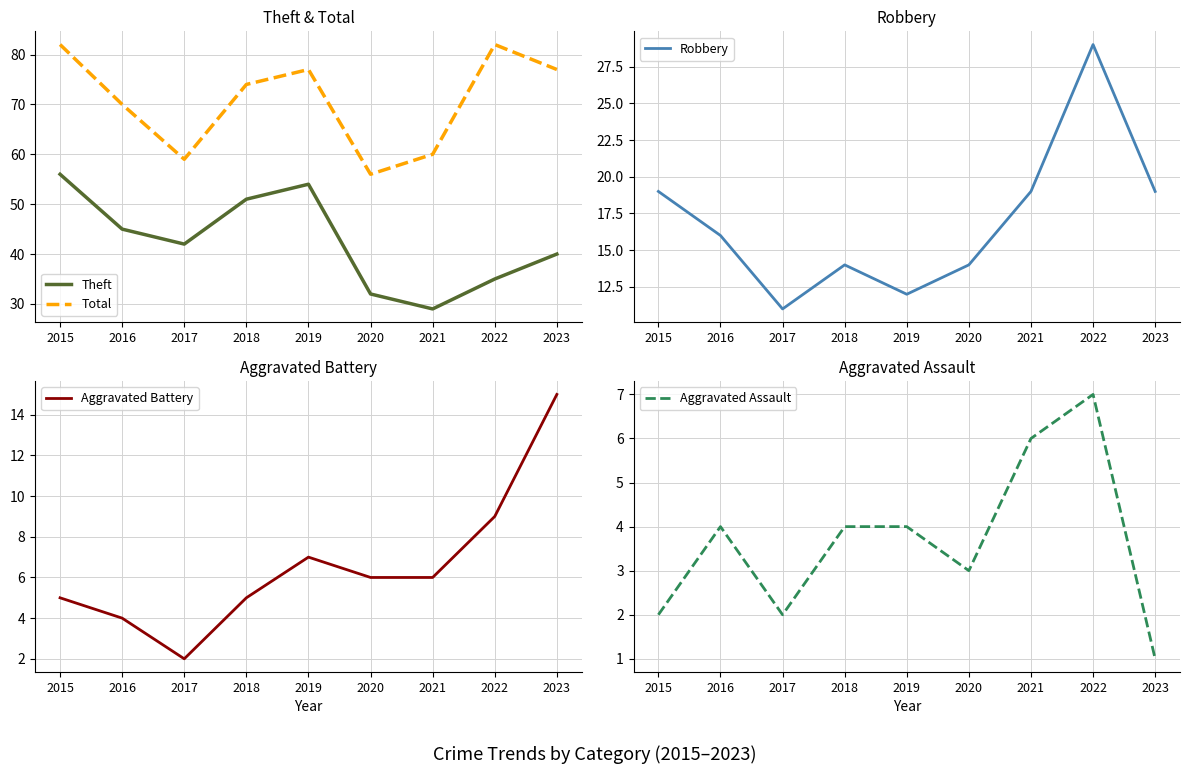

At which category is the sum across all series the highest?

2015